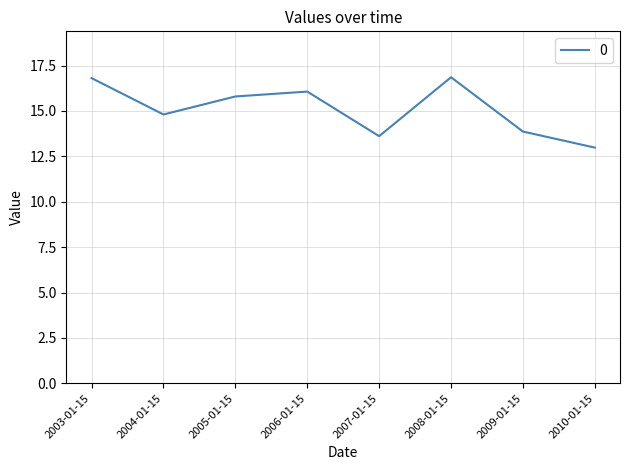

The value at 2007-01-15 is 13.6. True or false?

True